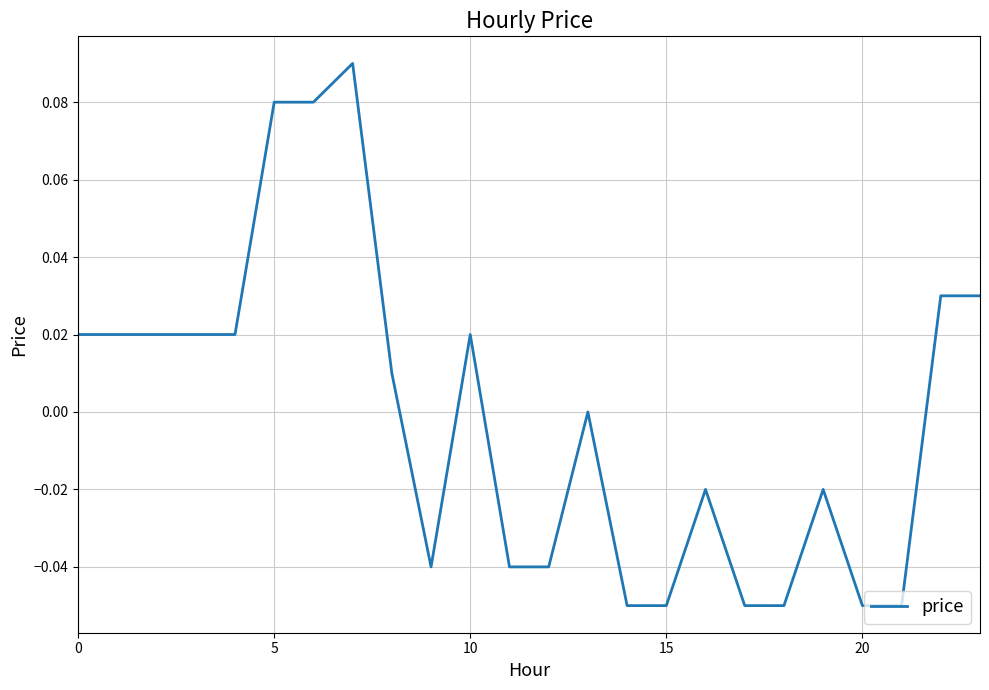

Reading left to right, transcribe all the data shown in this chart.

0.0	0.0	0.0	0.0	0.0	0.1	0.1	0.1	0.0	-0.0	0.0	-0.0	-0.0	0.0	-0.1	-0.1	-0.0	-0.1	-0.1	-0.0	-0.1	-0.1	0.0	0.0